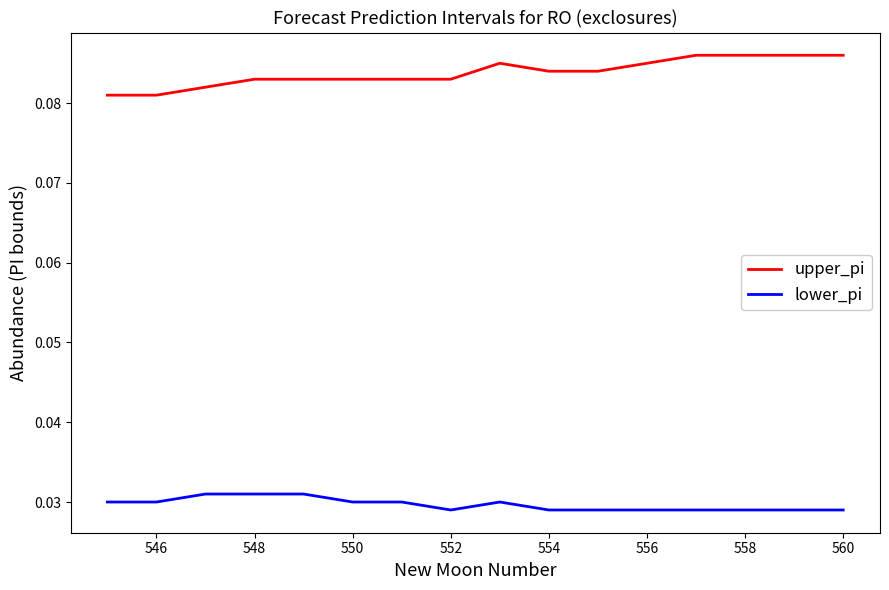

True or false: lower_pi and upper_pi intersect in this chart.

False